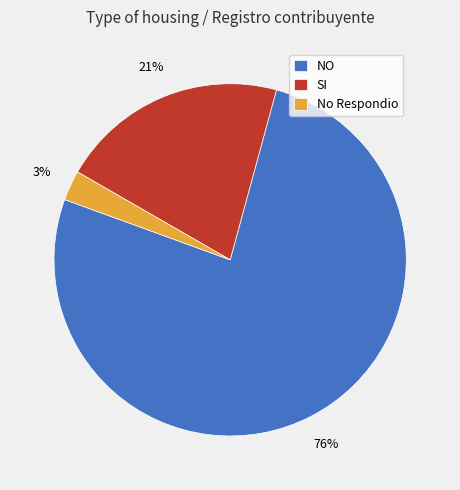

Which slice is the largest?

NO